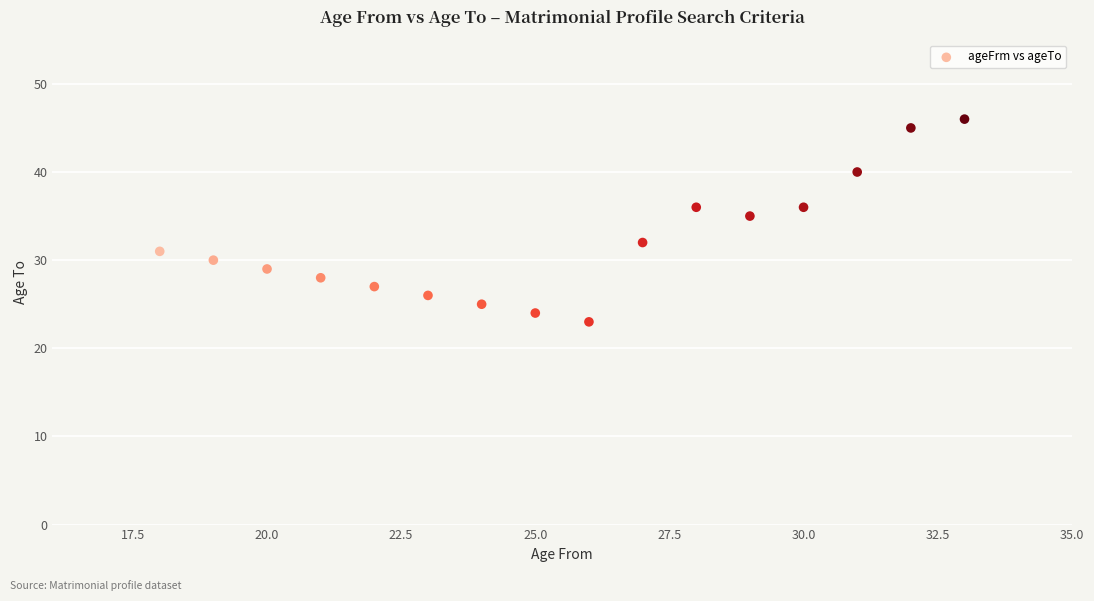

What is the range of Y values (max minus min)?

23